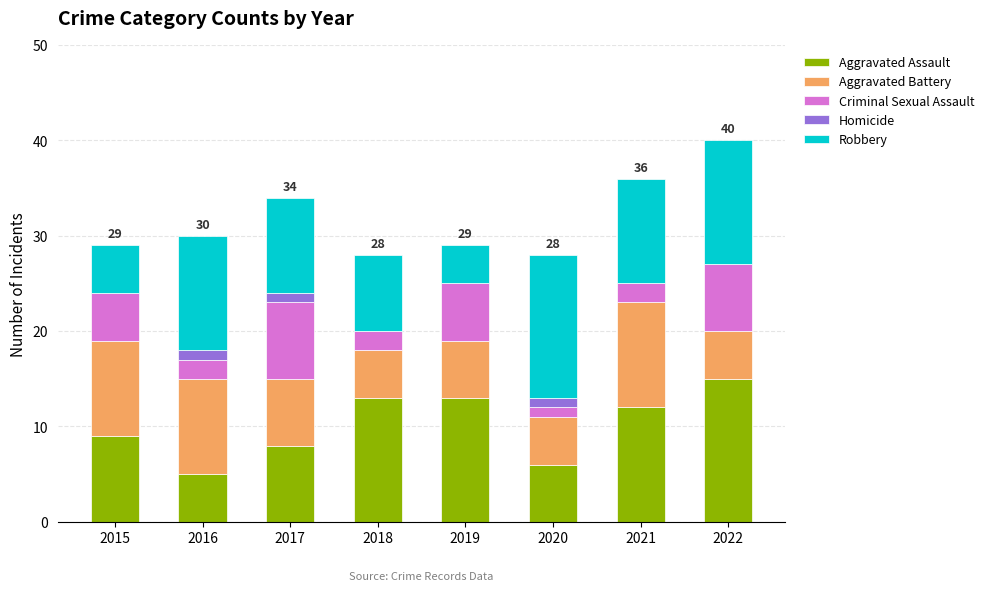

What are all the series names shown in the legend?

Aggravated Assault, Aggravated Battery, Criminal Sexual Assault, Homicide, Robbery